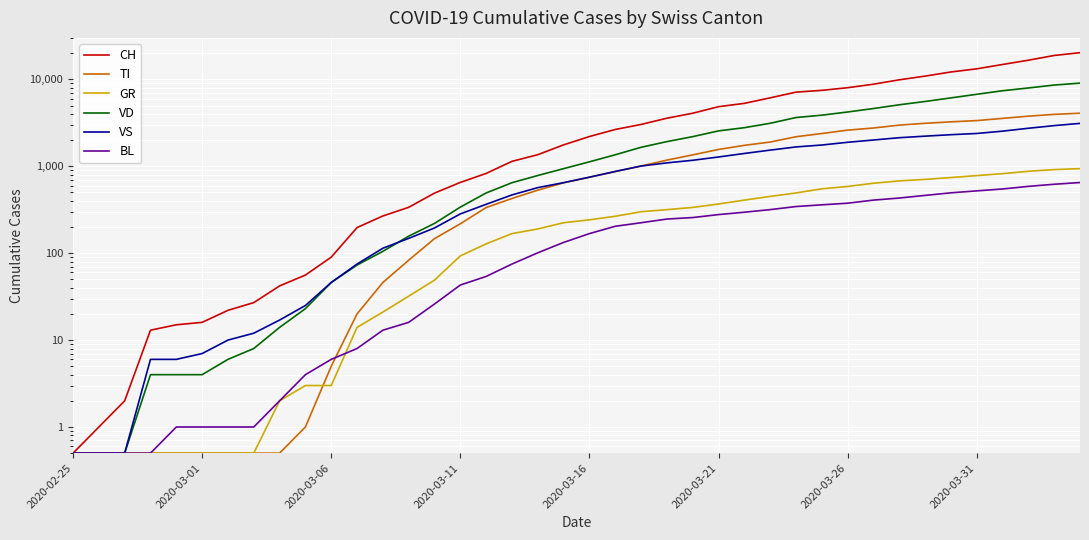

True or false: TI has more than 0 points higher than both neighbors.

False